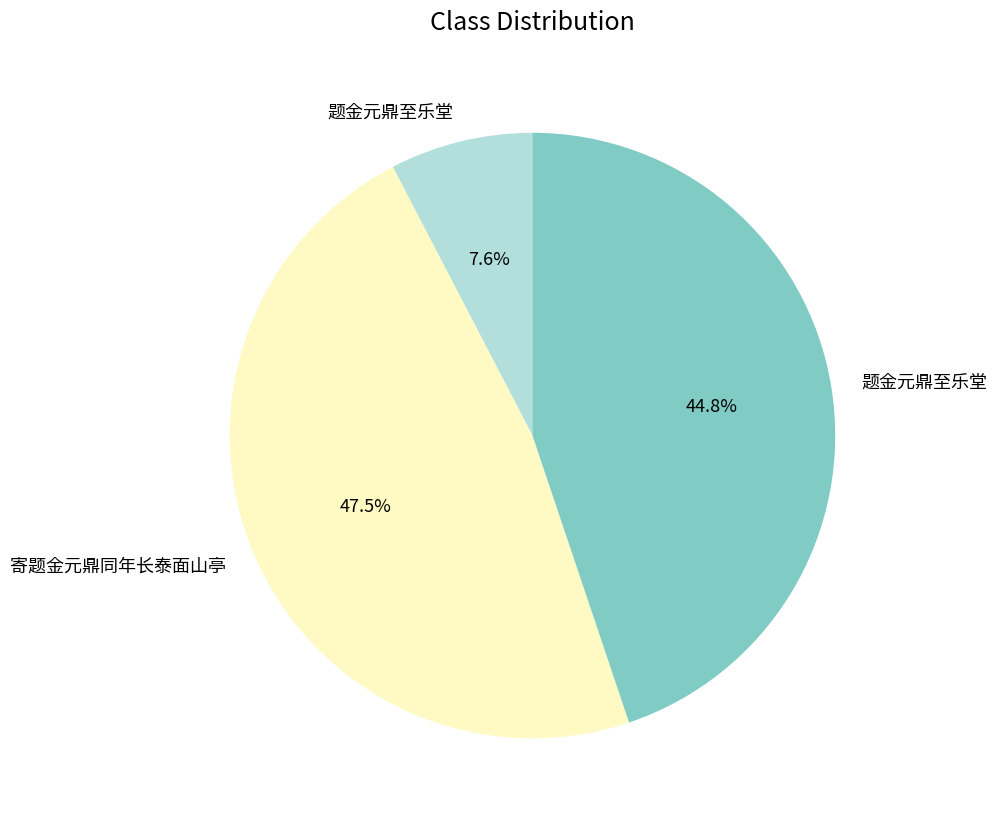

Is there any slice that represents more than half of the pie?

No